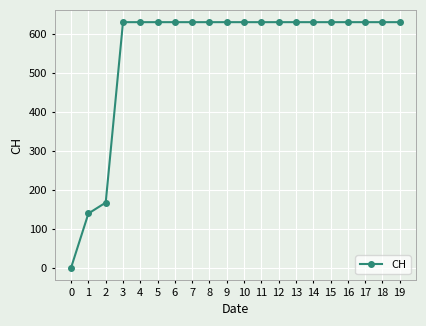

What is the ratio of the value at 1 to the value at 8?

0.2